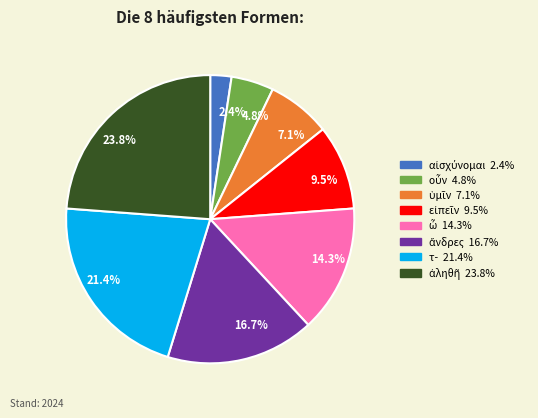

Do 4.8% and 16.7% together represent more than half of the pie?

No